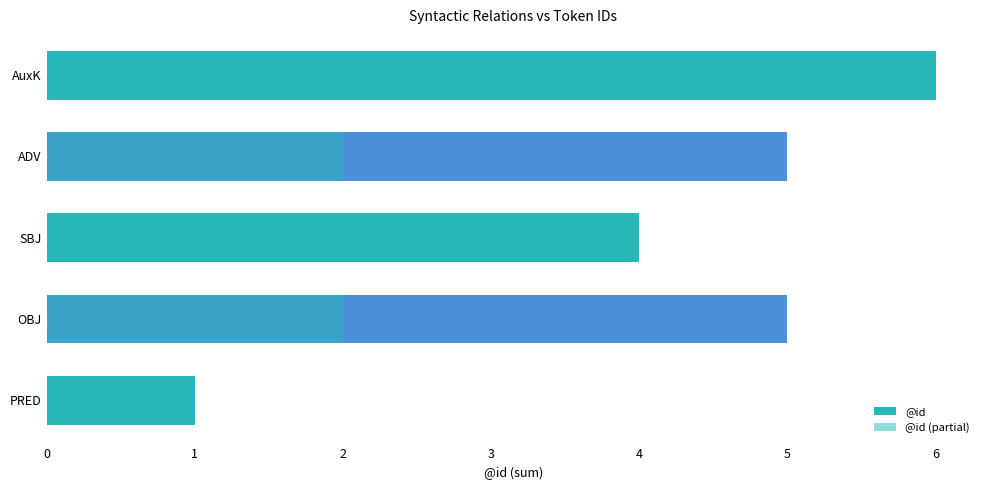

Reading left to right, list all the values displayed in this chart.

@id: 1.0	5.0	4.0	5.0	6.0
@id (partial): 0.4	2.0	1.6	2.0	2.4